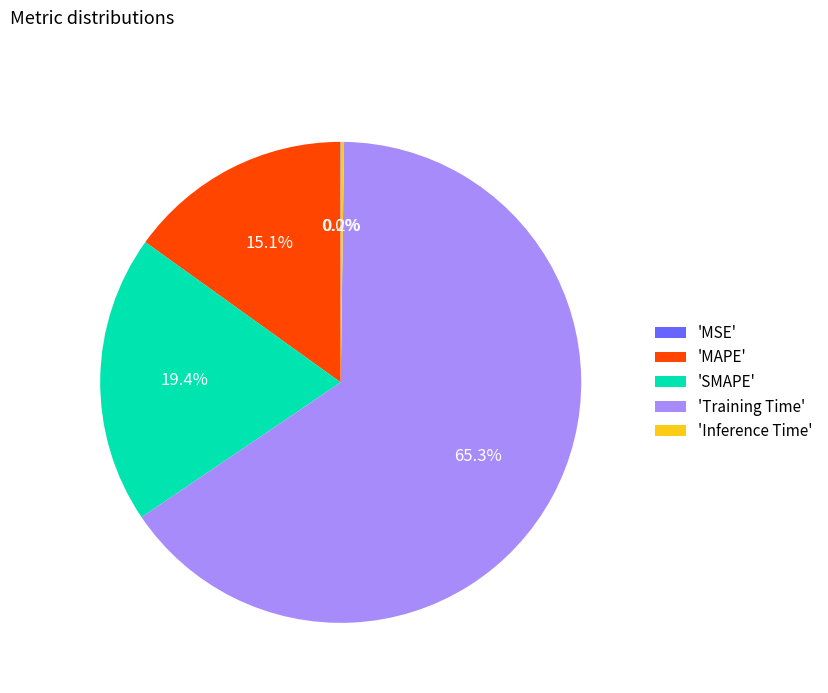

What percentage is NOT represented by 'SMAPE'?

80.6%